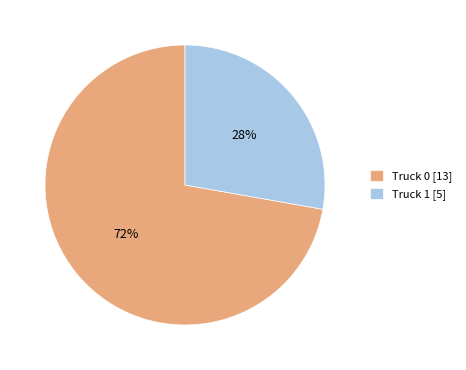

To the nearest percent, what percentage of the pie is Truck 1?

28%